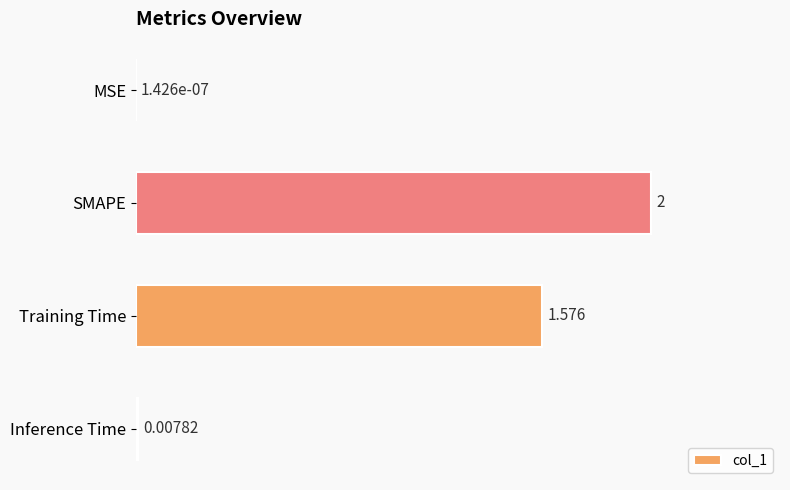

Between Inference Time and MSE, which is larger?

Inference Time